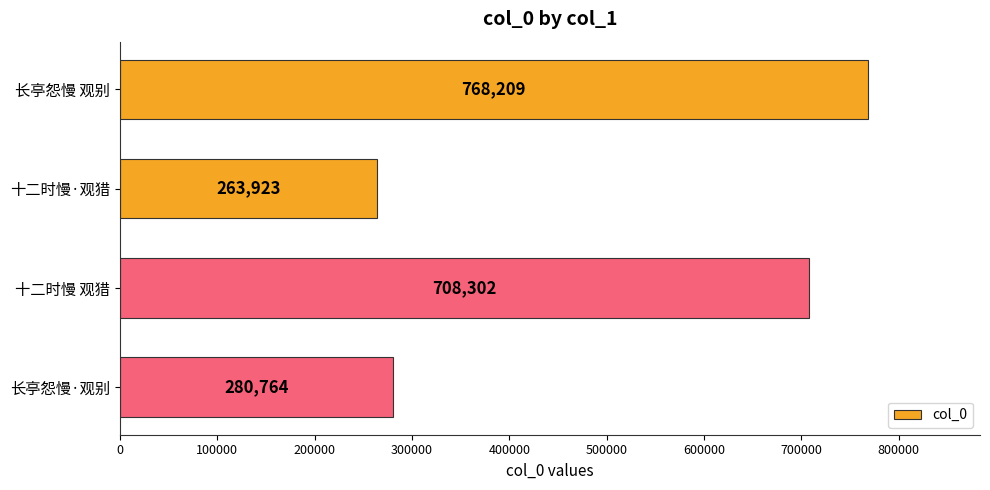

What is the sum of the values at 长亭怨慢 观别 and 十二时慢 观猎?

1476511